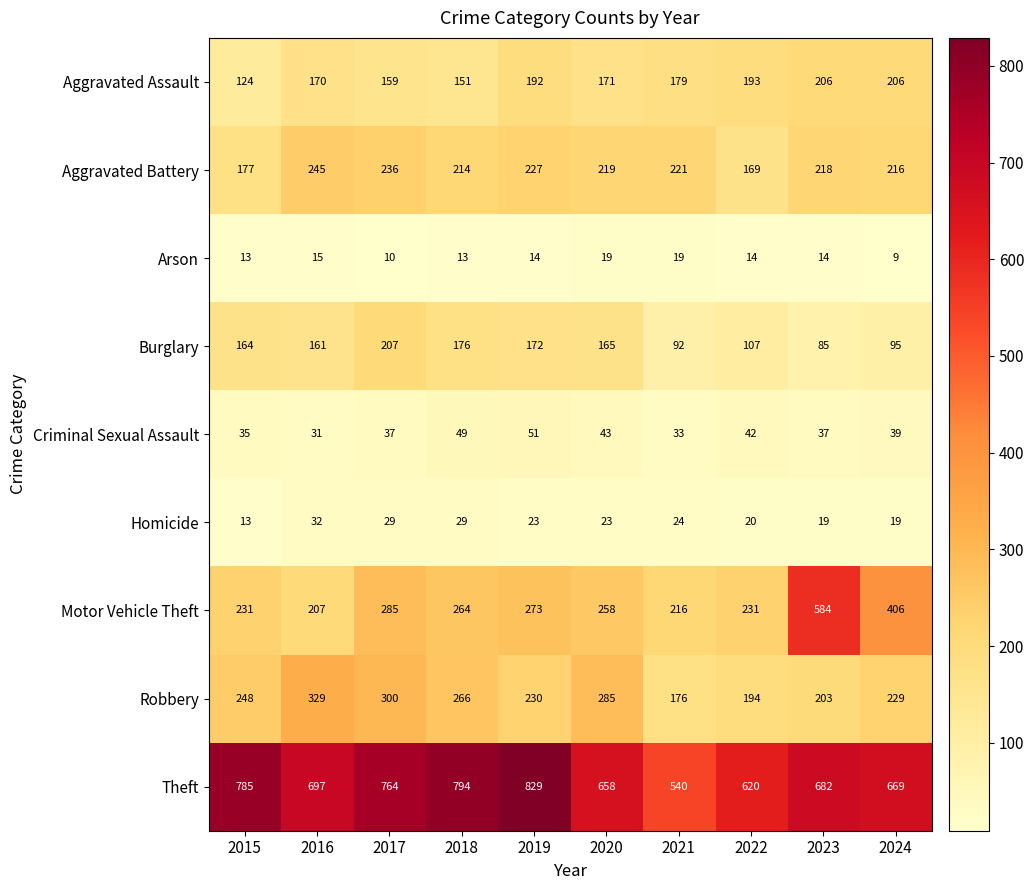

What is the smallest value displayed?

9